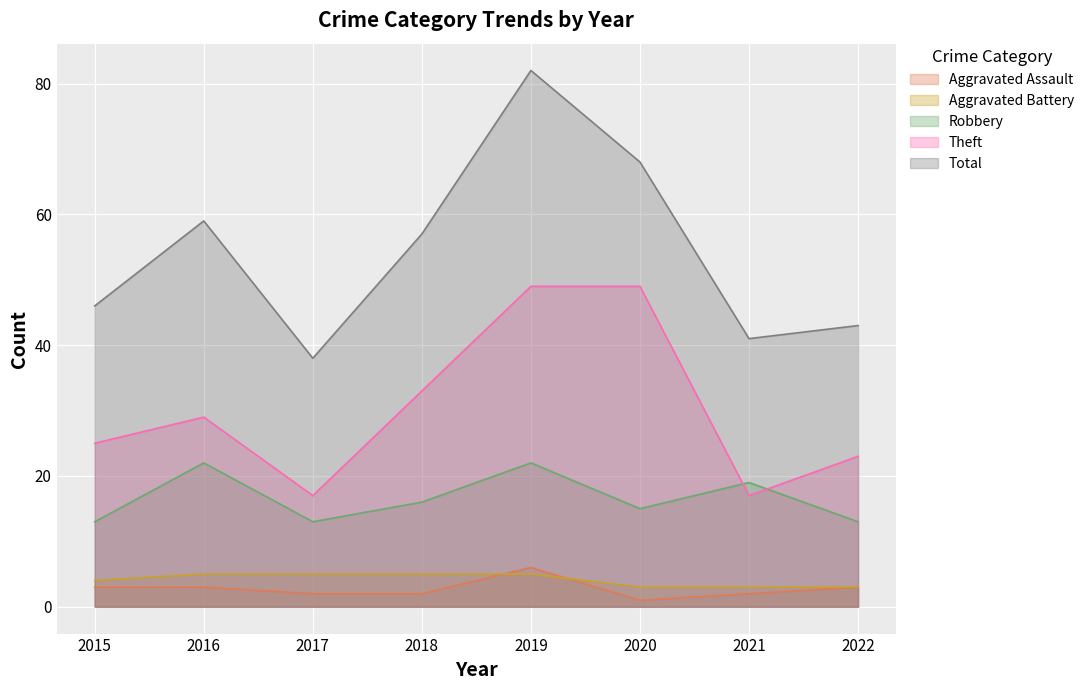

How many times do Aggravated Assault and Aggravated Battery cross each other?

2